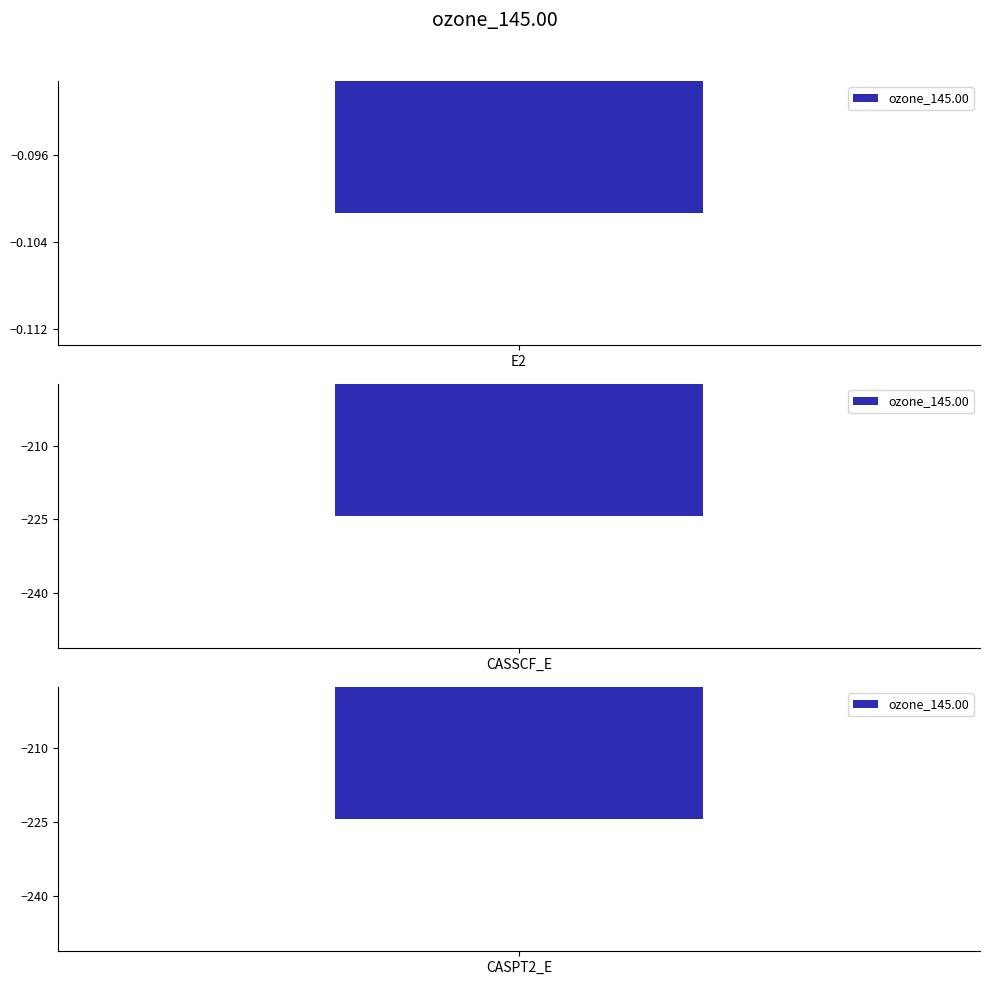

List the labels in order of value, smallest first.

CASPT2_E, CASSCF_E, E2